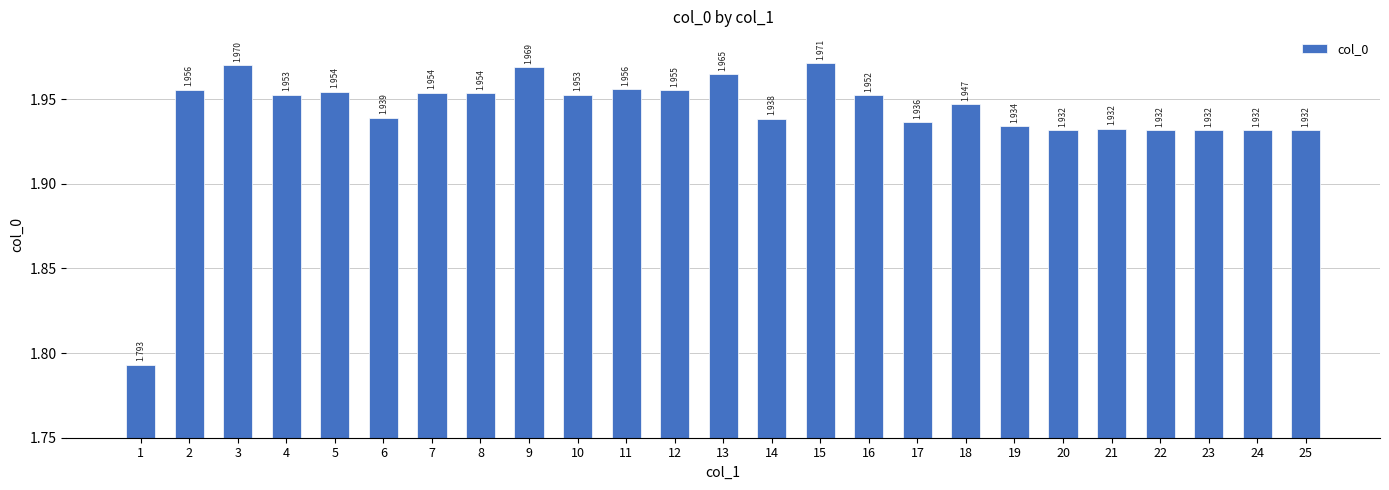

True or false: the data shows 2.0 at 3.

True